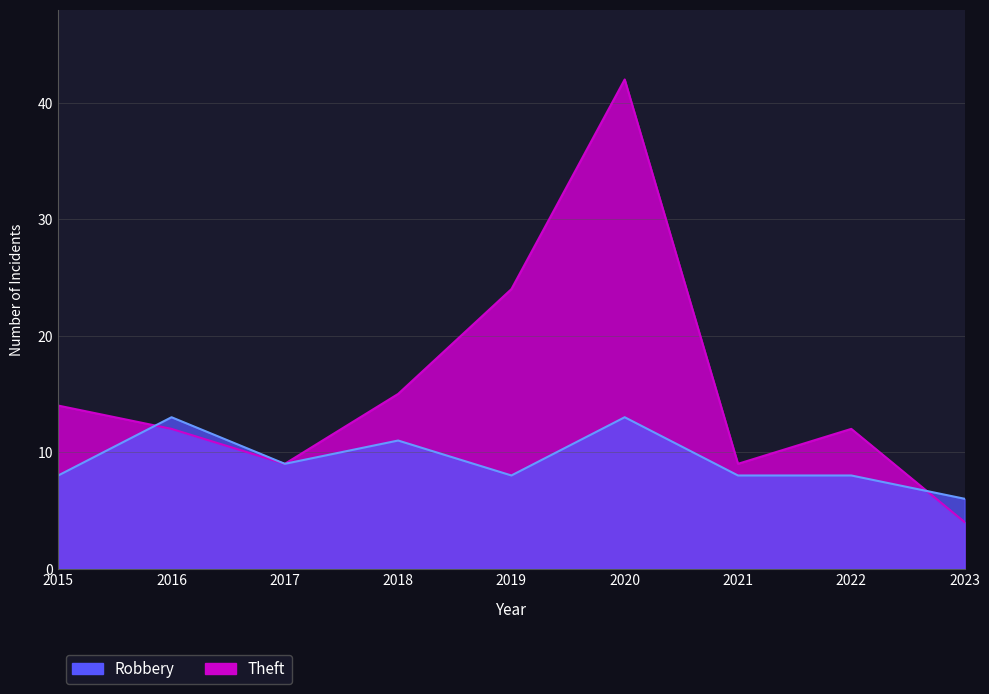

How many values in the Theft series are below 12?

3